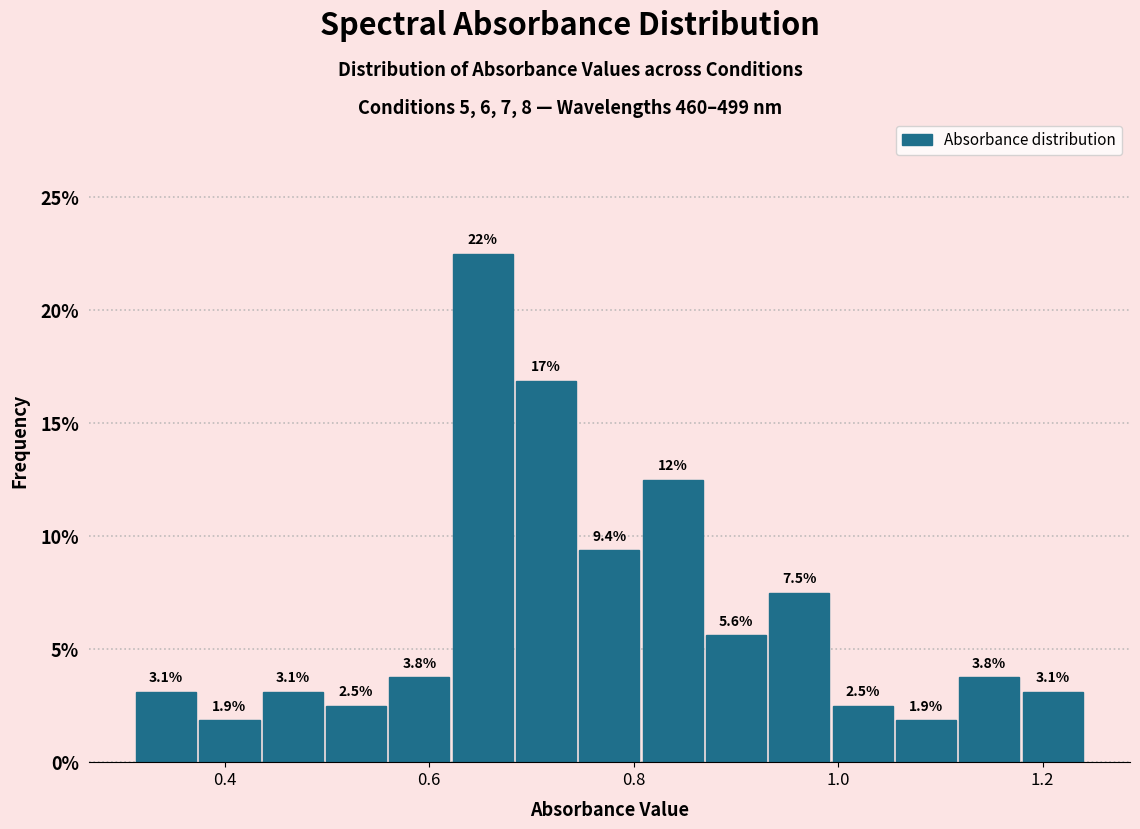

Read against the x-axis, roughly where is the centre of the tallest bar?

0.66